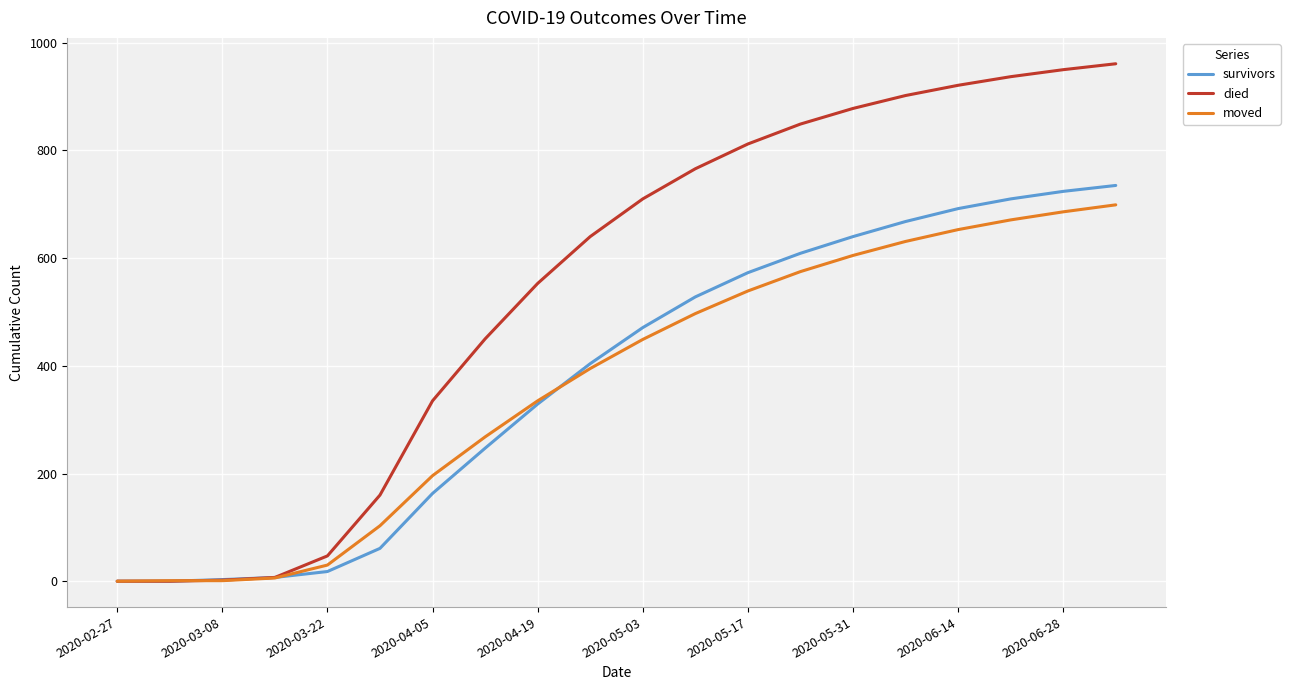

Which series has the largest total across all categories?

died